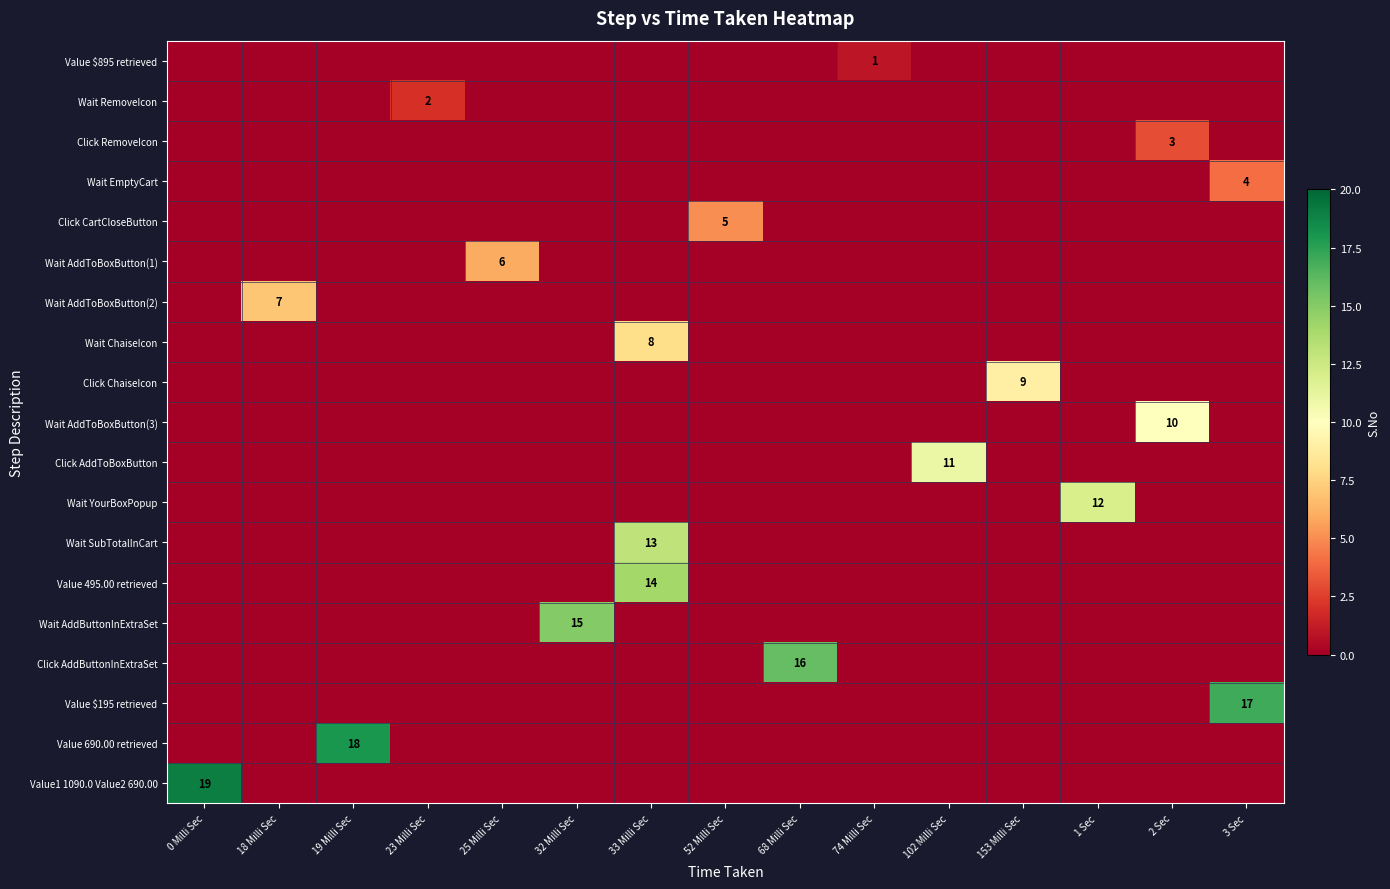

Count the number of data series in this chart.

19